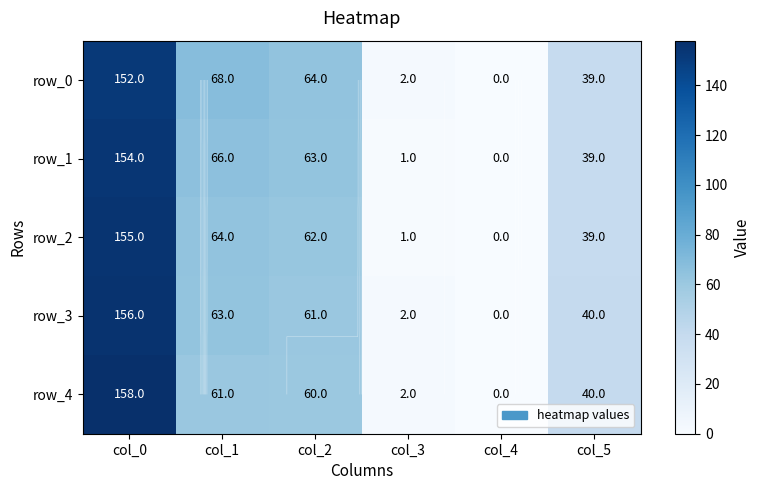

What is the average value of the row_1 series?

54